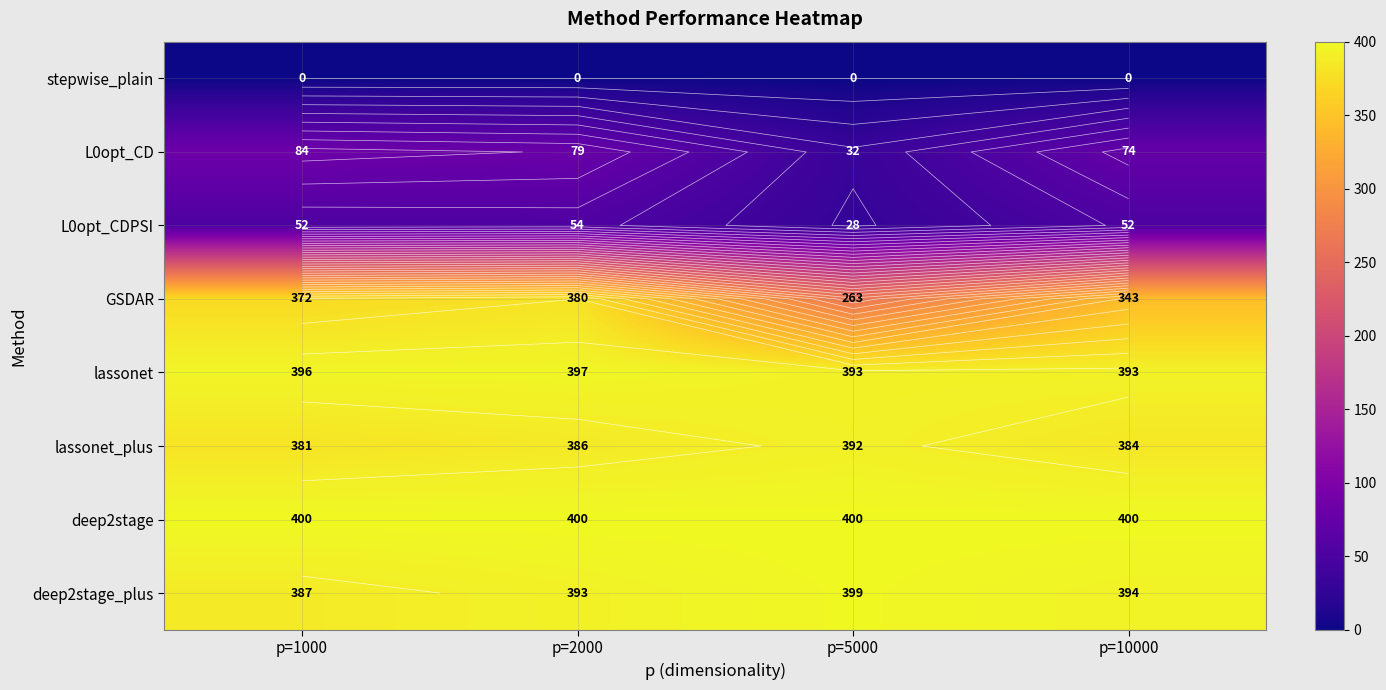

Which category has the highest value in the lassonet series?

p=2000